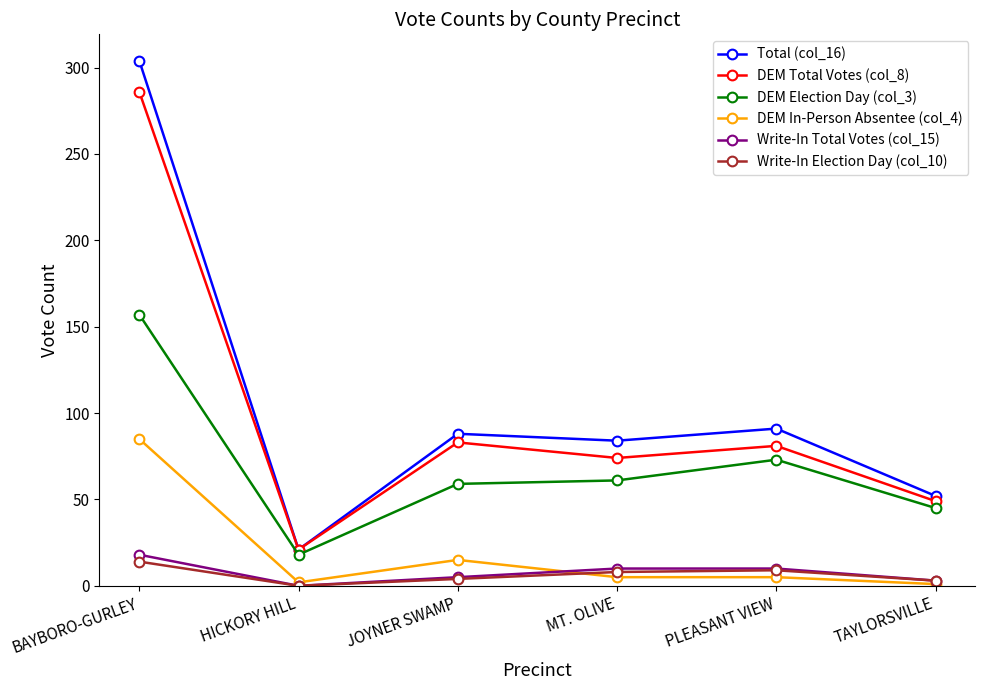

How many values in the DEM In-Person Absentee (col_4) series are below 5?

2